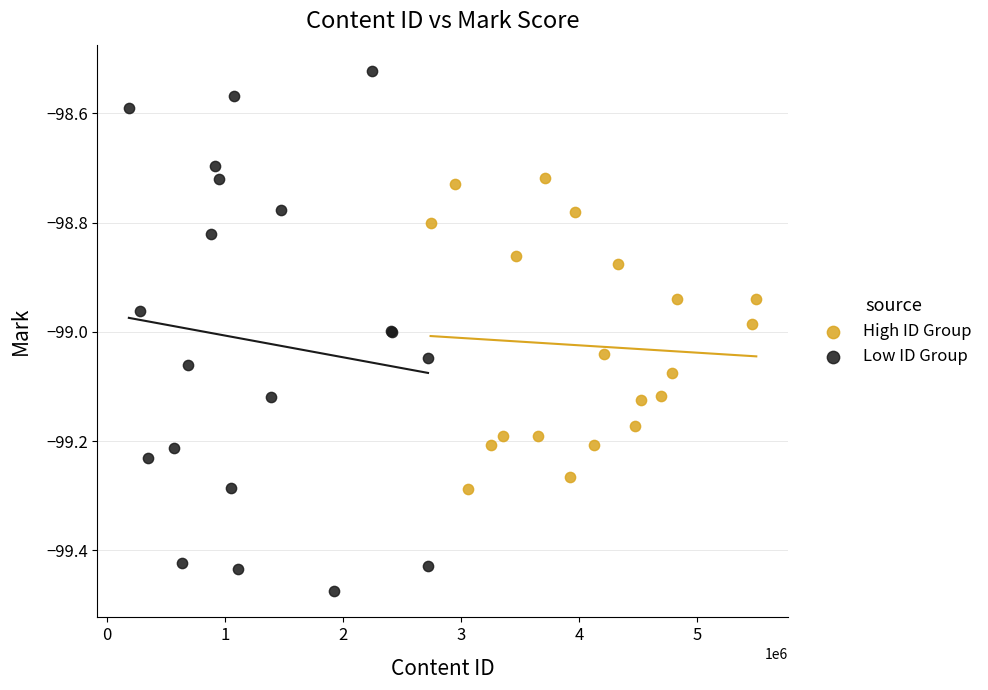

Which series reaches the minimum Y coordinate?

Low ID Group